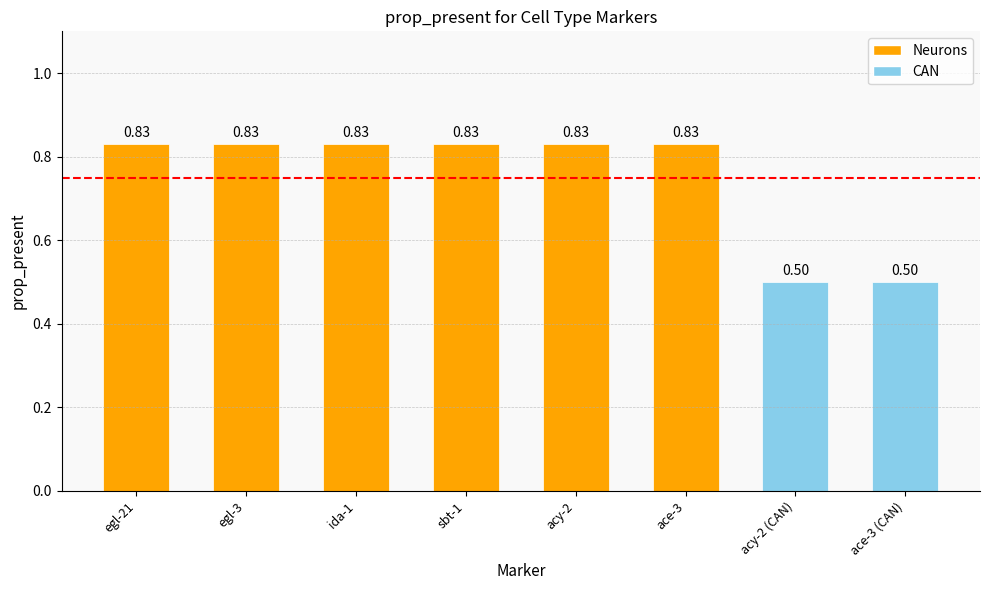

What is the value of the 8th bar from the left?

0.5